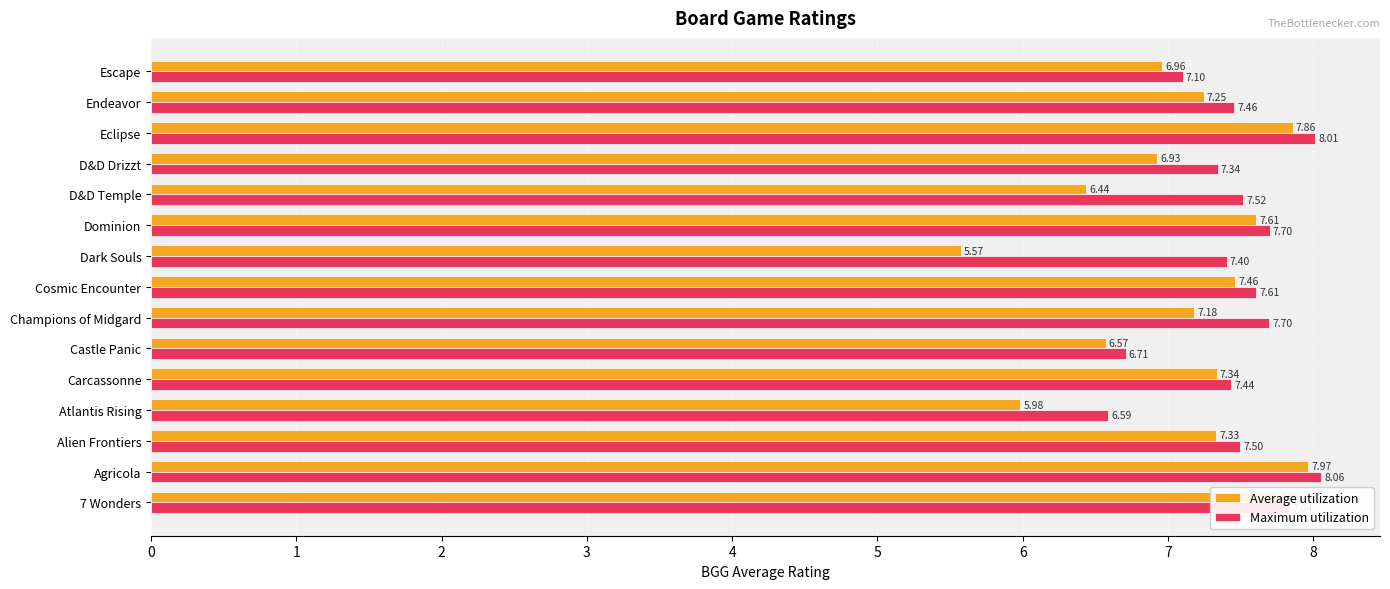

What is the difference between the maximum and second lowest values in the Average utilization series?

2.0